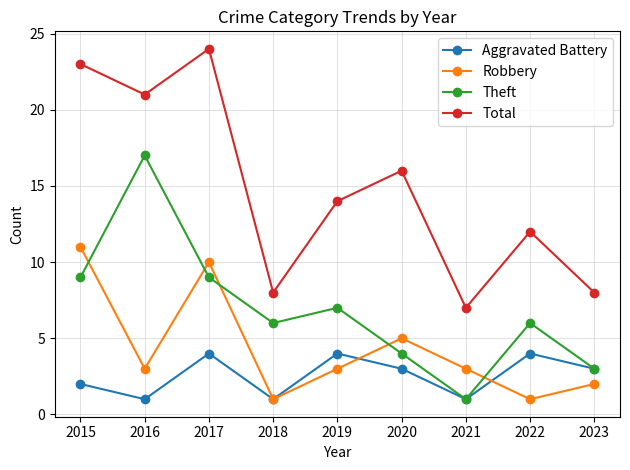

What is the value of the Robbery point at the 8th from the left?

1